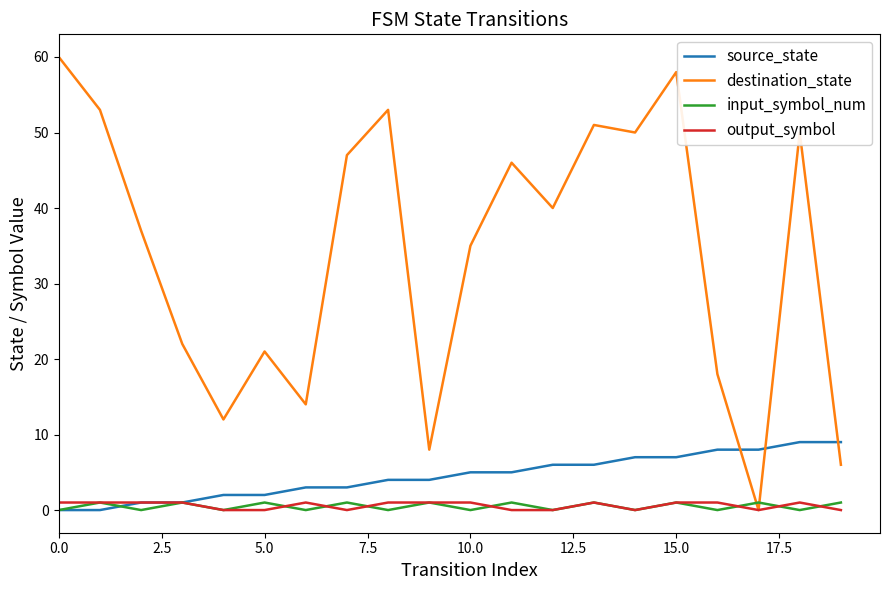

Which series has the largest total across all categories?

destination_state